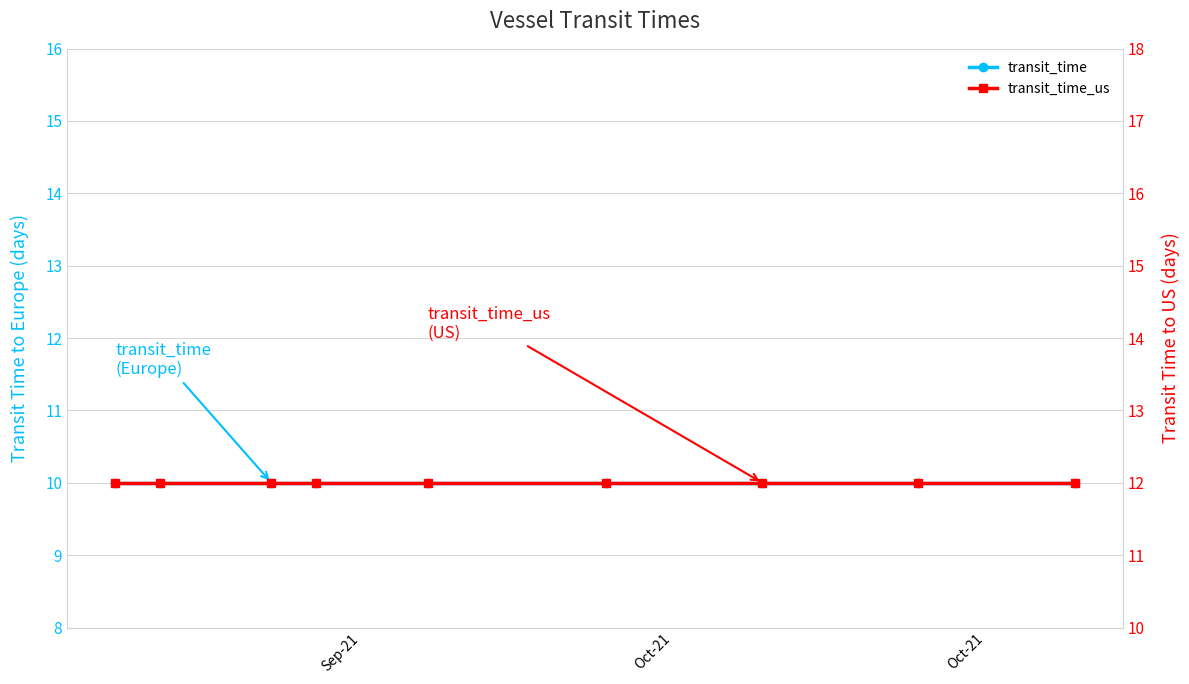

What is the average value of the transit_time series?

10